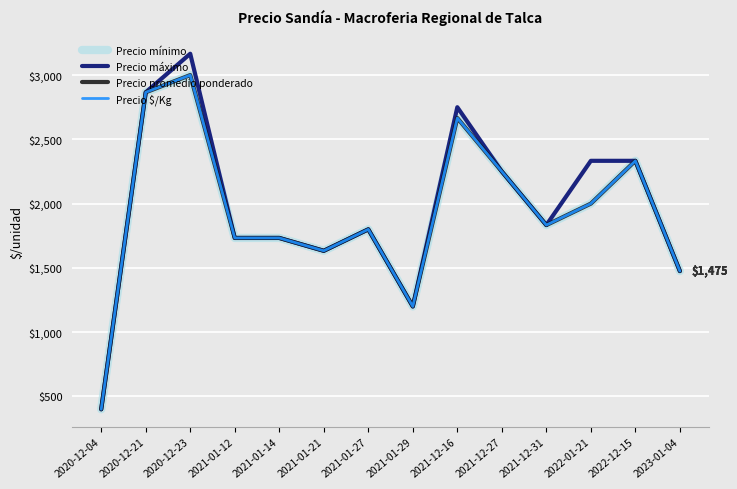

Does the chart have visible grid lines?

Yes